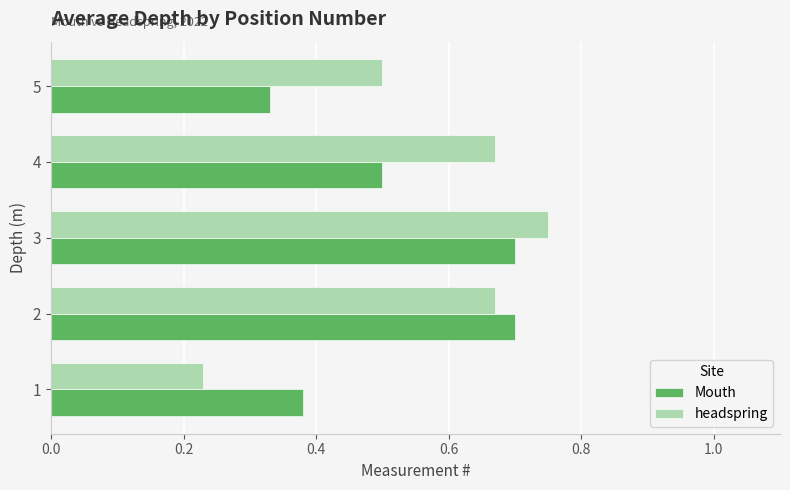

What is the sum of the headspring values at 1 and 4?

0.9